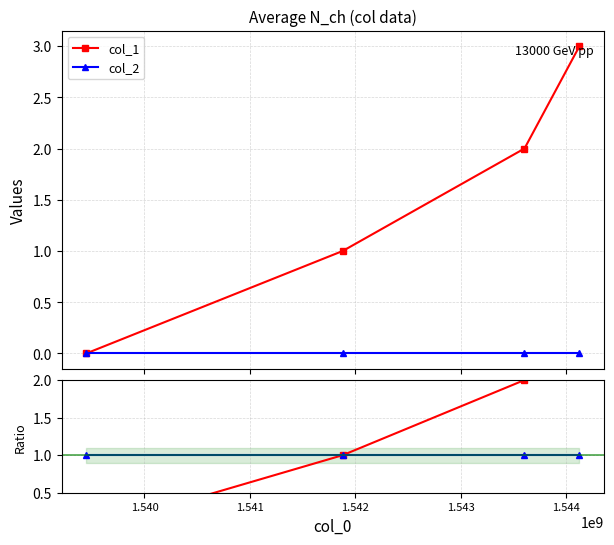

True or false: col_2 ref and col_1 / (col_2+1) intersect in this chart.

False